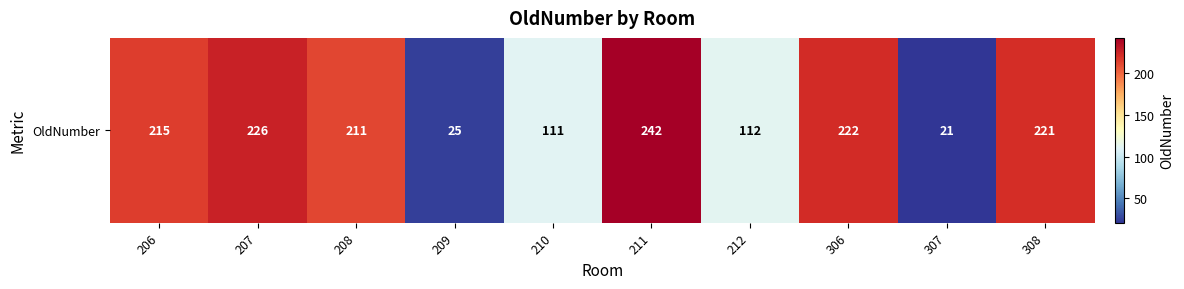

Reading left to right, extract all data points from this chart.

206=215	207=226	208=211	209=25	210=111	211=242	212=112	306=222	307=21	308=221